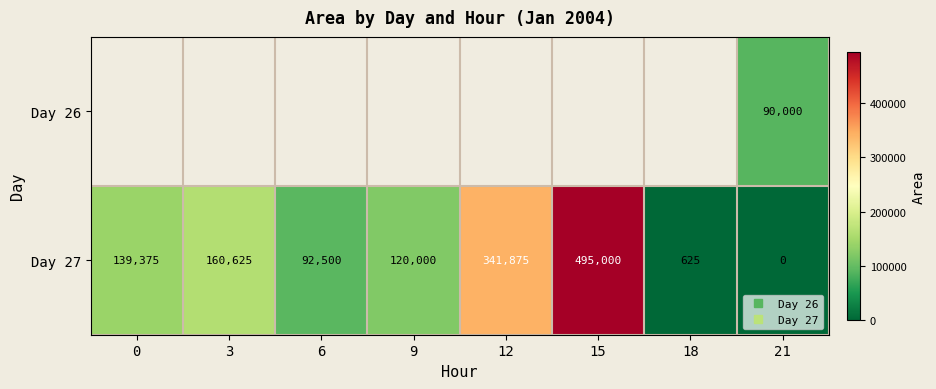

List the labels in order of Day 27 value, largest first.

15, 12, 3, 0, 9, 6, 18, 21